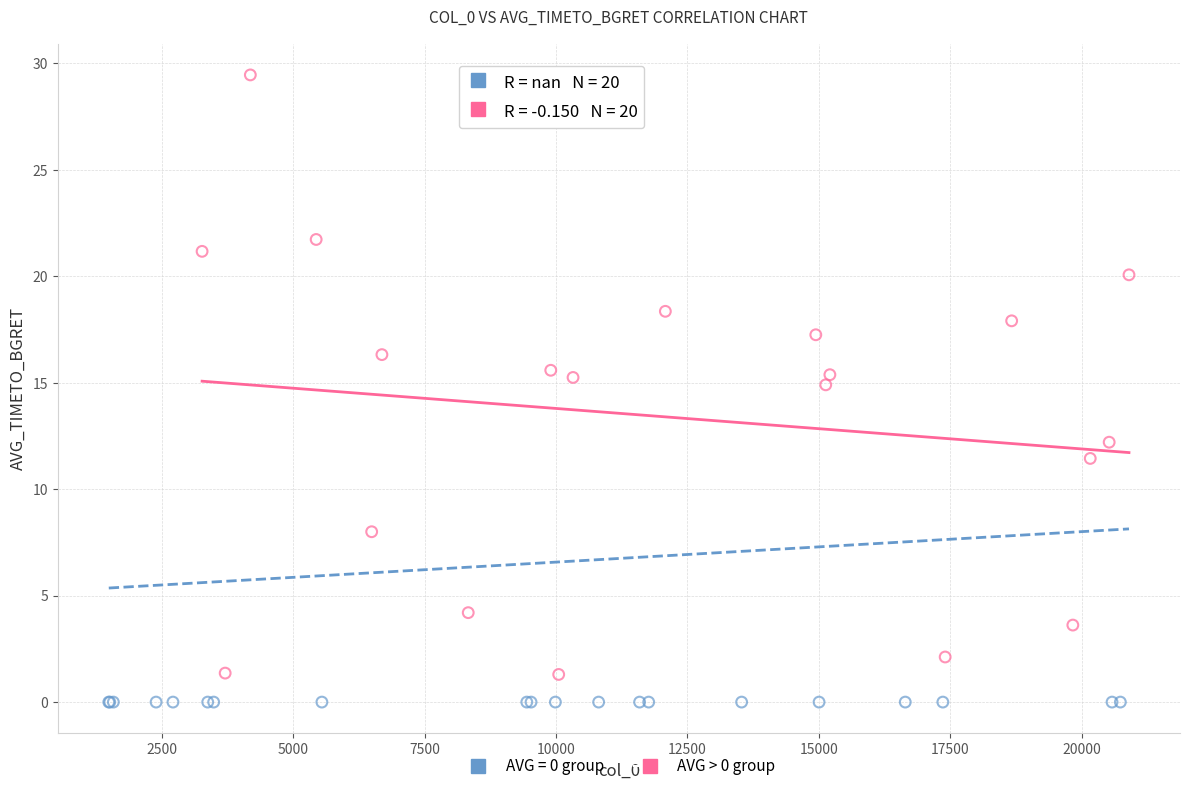

Which series reaches the maximum Y coordinate?

AVG > 0 group